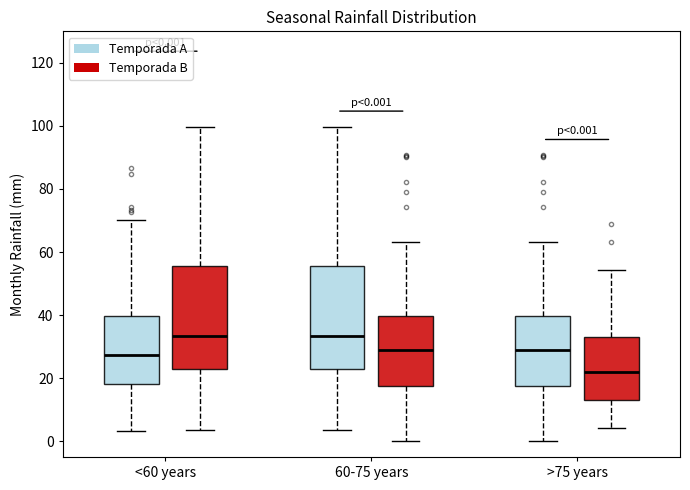

Which box's median line is the lowest?

>75 years (Temporada B)